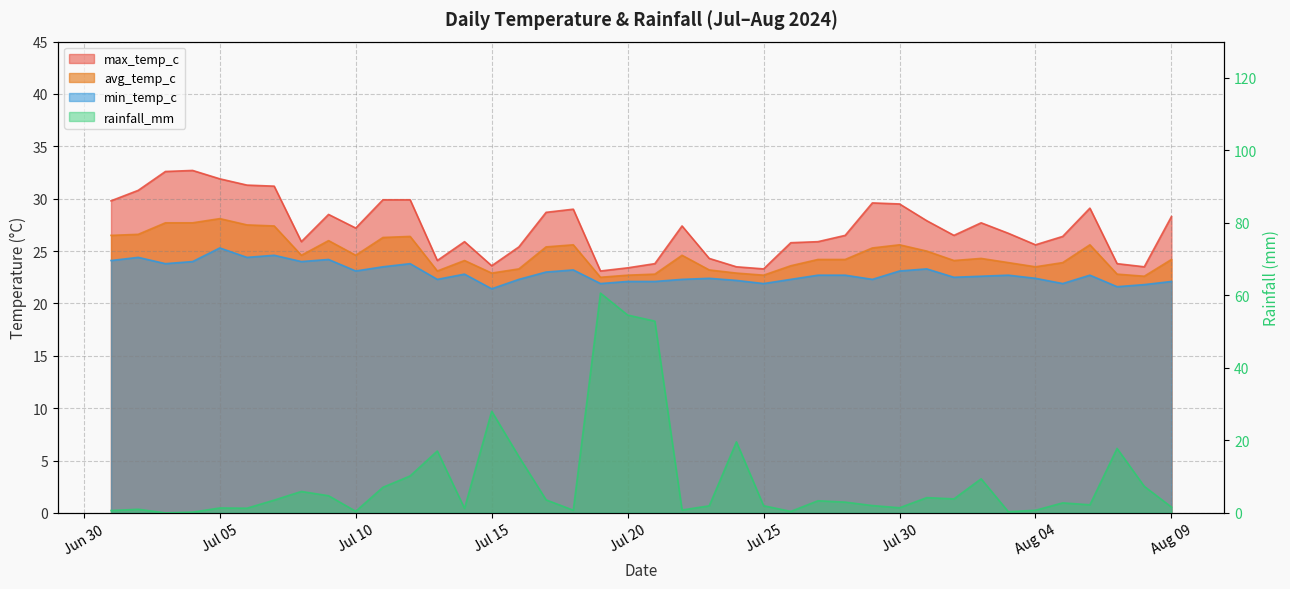

How many lines are shown in the chart?

4